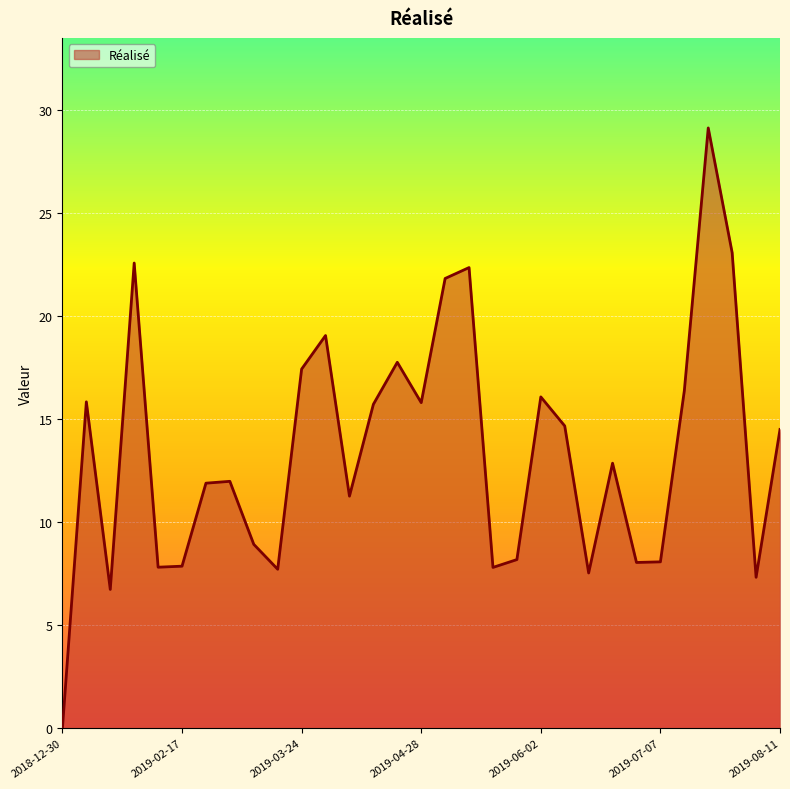

Reading right to left, transcribe all the data shown in this chart.

2019-08-11=14.5	2019-08-04=7.3	2019-07-28=23.1	2019-07-21=29.1	2019-07-14=16.4	2019-07-07=8.1	2019-06-30=8.1	2019-06-23=12.9	2019-06-16=7.5	2019-06-09=14.7	2019-06-02=16.1	2019-05-26=8.2	2019-05-19=7.8	2019-05-12=22.4	2019-05-05=21.8	2019-04-28=15.8	2019-04-21=17.8	2019-04-14=15.7	2019-04-07=11.3	2019-03-31=19.1	2019-03-24=17.4	2019-03-17=7.7	2019-03-10=8.9	2019-03-03=12.0	2019-02-24=11.9	2019-02-17=7.9	2019-02-10=7.8	2019-02-03=22.6	2019-01-13=6.7	2019-01-06=15.8	2018-12-30=0.0